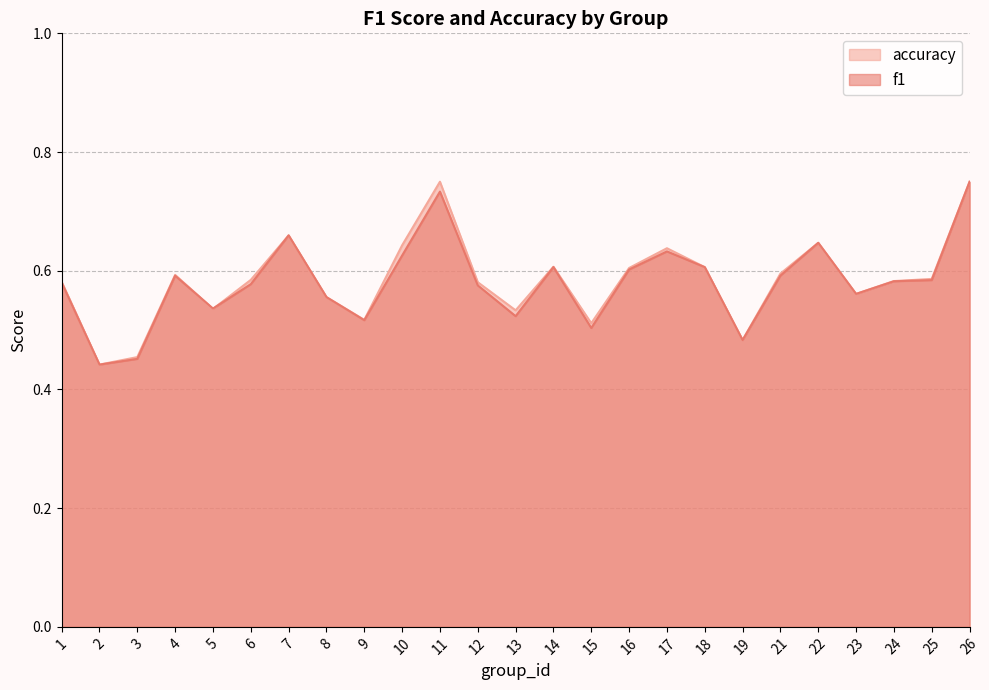

What is the value of the f1 point at the 3rd from the left?

0.5